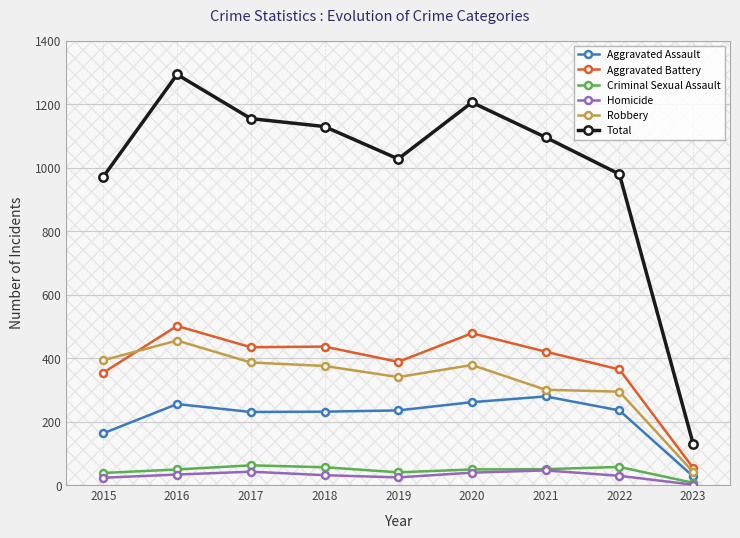

What is the approximate value of Total at 2016?

1293